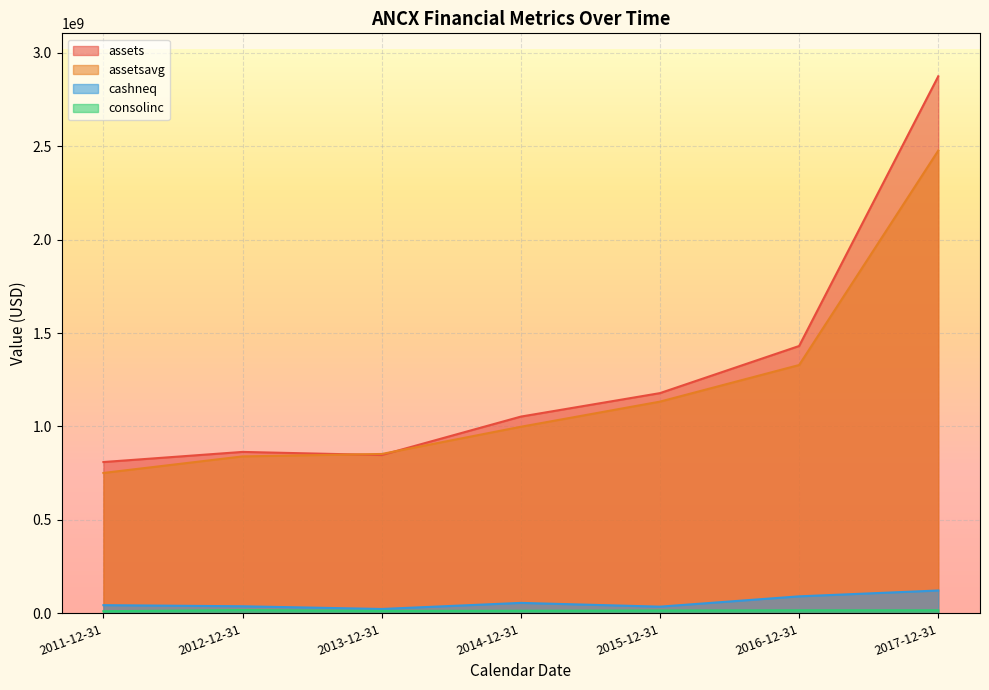

Which series has the widest spread of values?

assets